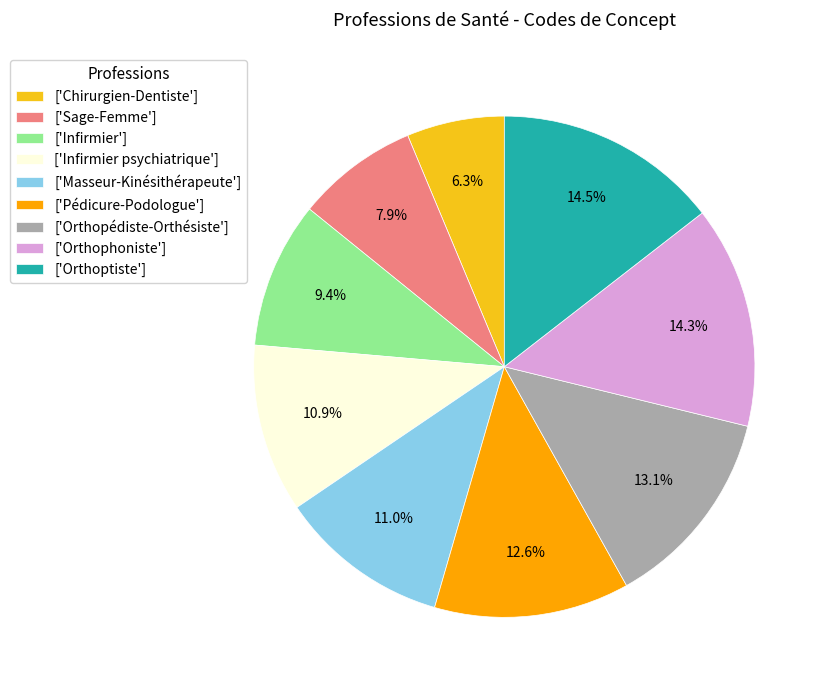

What percentage is NOT represented by ['Chirurgien-Dentiste']?

93.7%